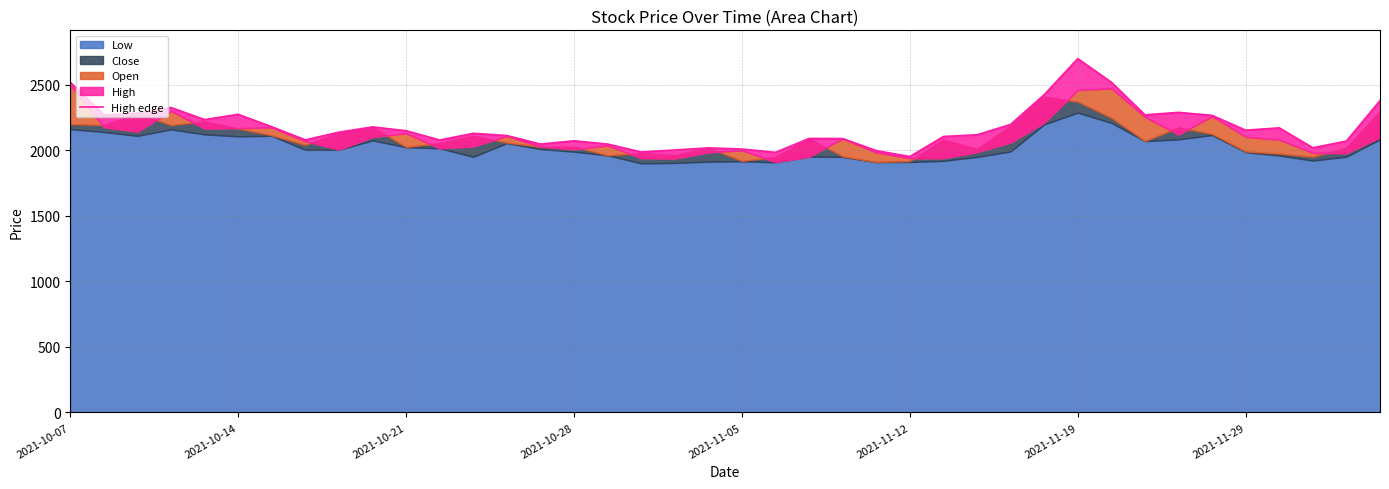

What is the ratio of the value at 23 to the value at 12?

1.0